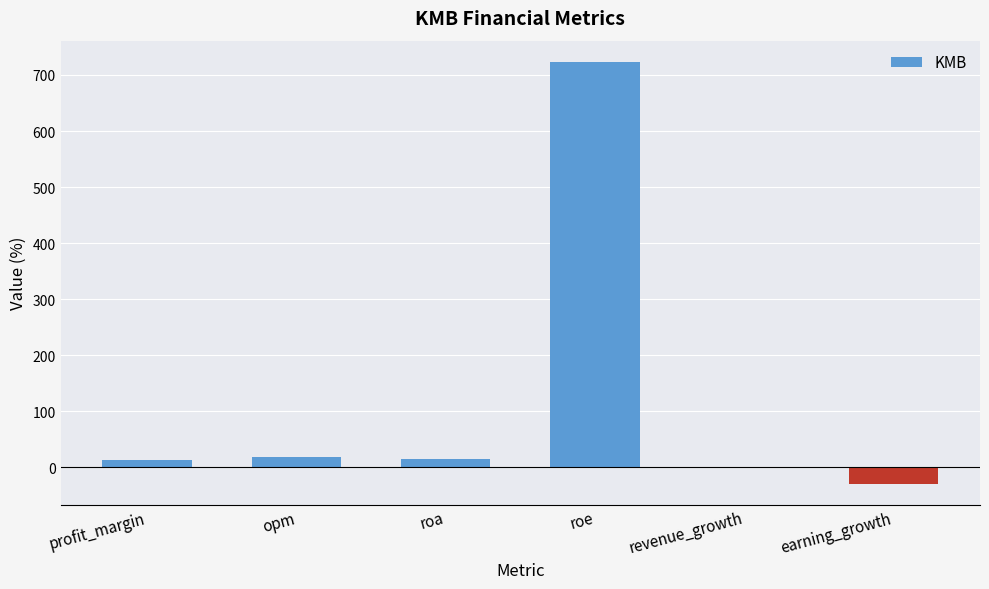

At which category does the chart reach its peak across all series?

roe